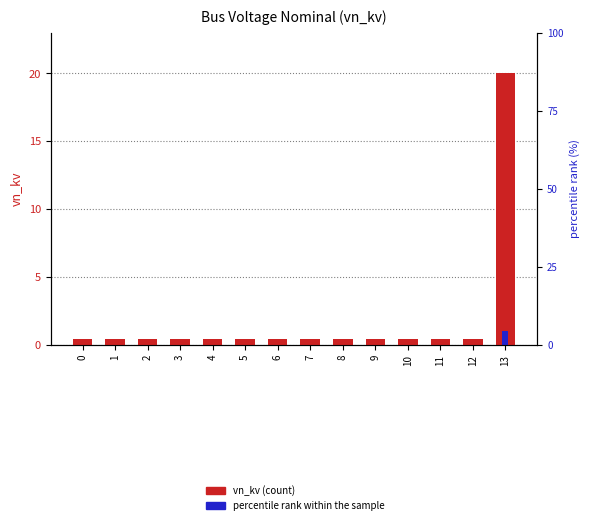

At how many categories does at least one series exceed 18?

1